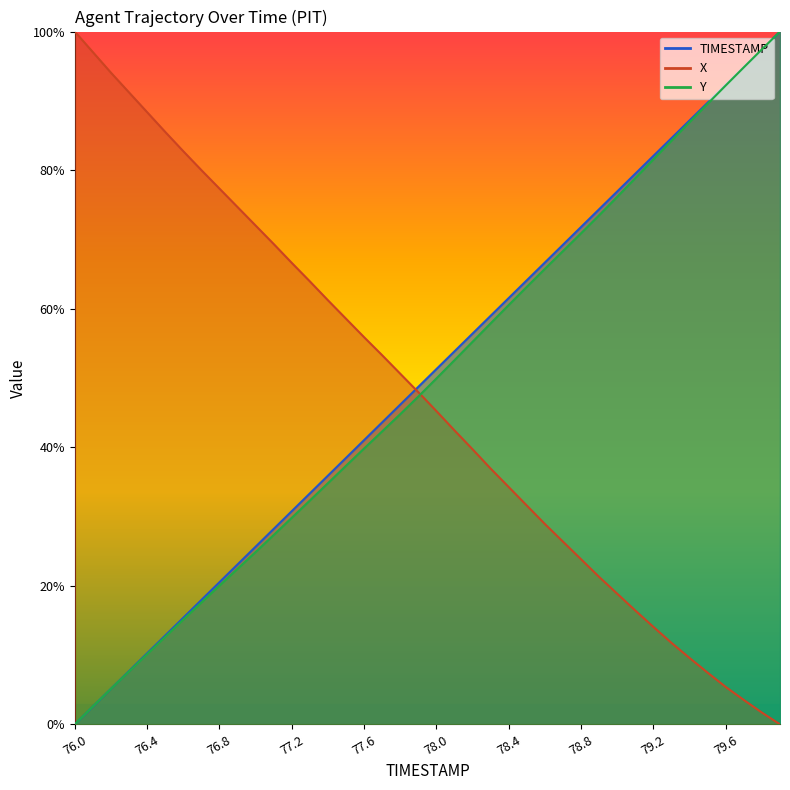

How many positive values does the Y series have?

39